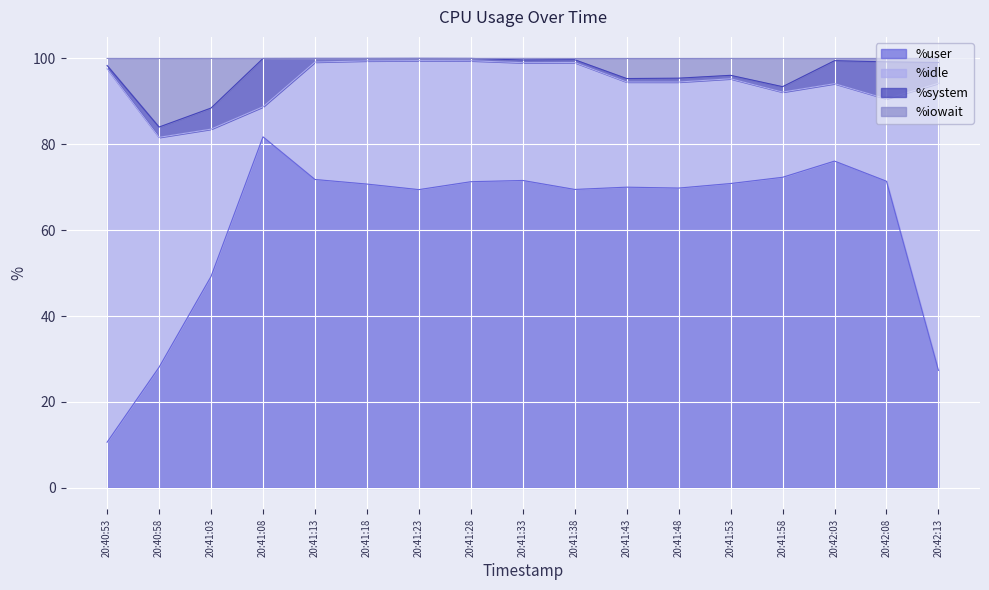

At which category is the sum across all series the highest?

20:41:08